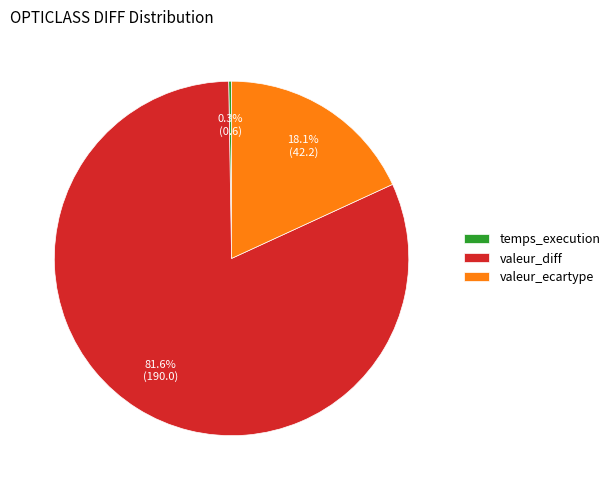

Is the sum of valeur_ecartype and valeur_diff greater than half?

Yes